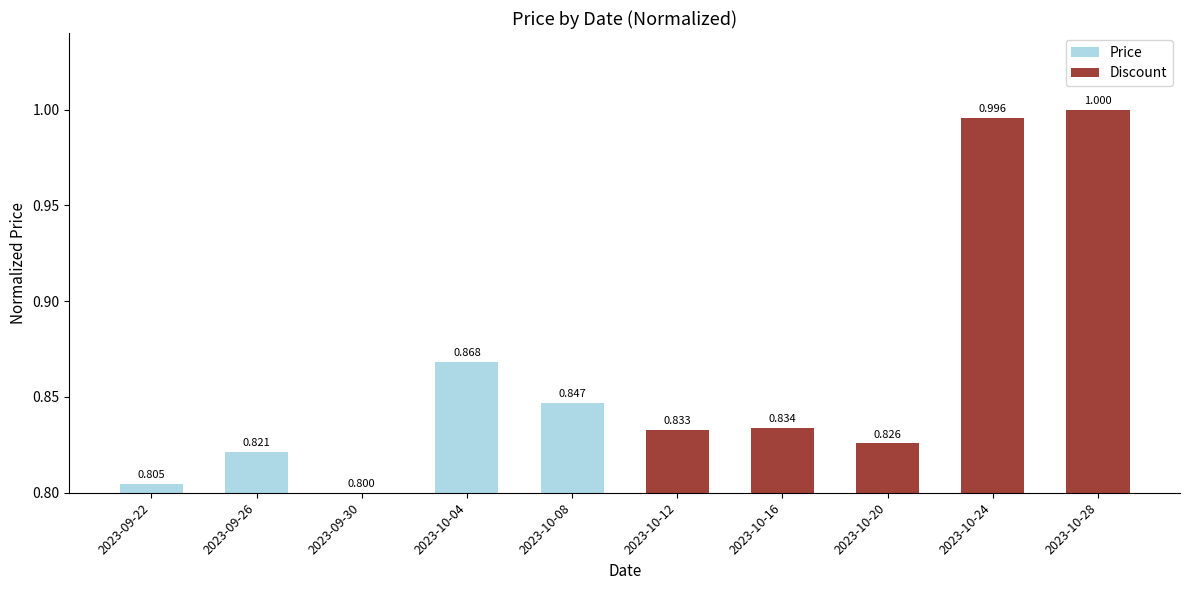

Read the Price value at 2023-10-08.

0.8